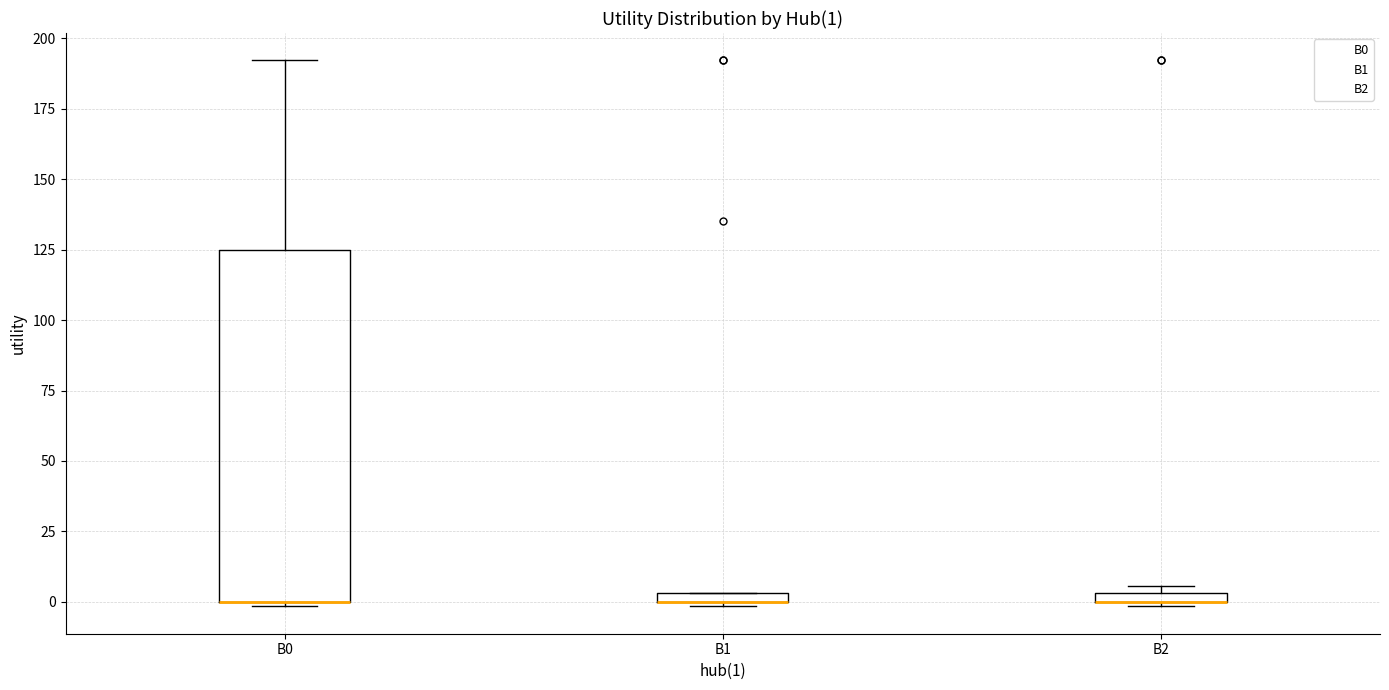

Comparing the boxes themselves (not the whiskers), which one is the tallest?

B0